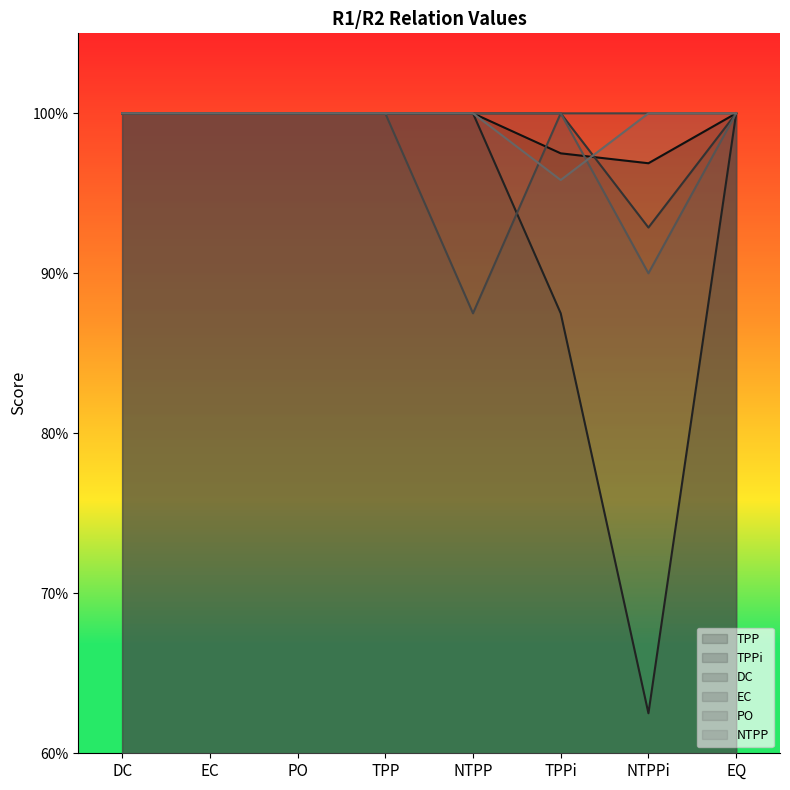

What are all the series names shown in the legend?

TPP, TPPi, DC, EC, PO, NTPP